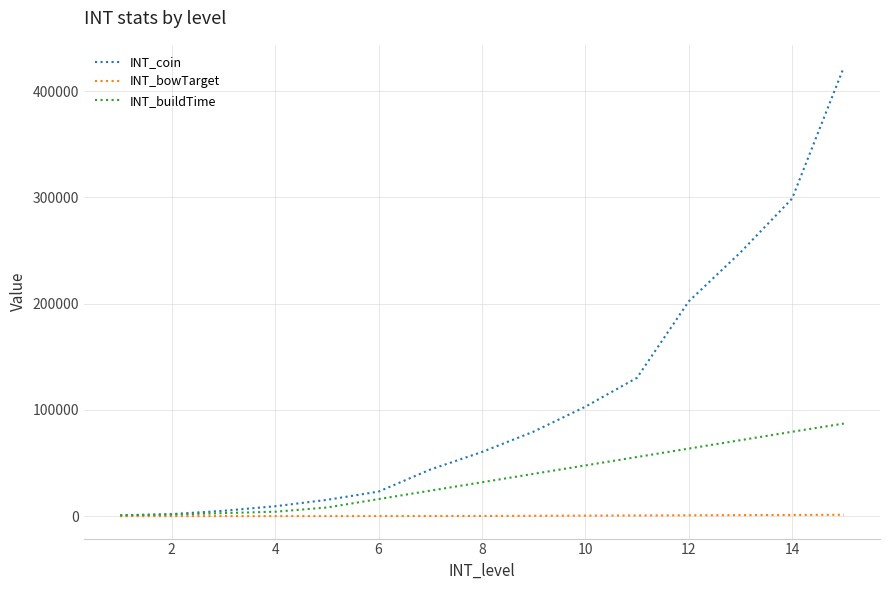

Which series has the largest range (max minus min)?

INT_coin